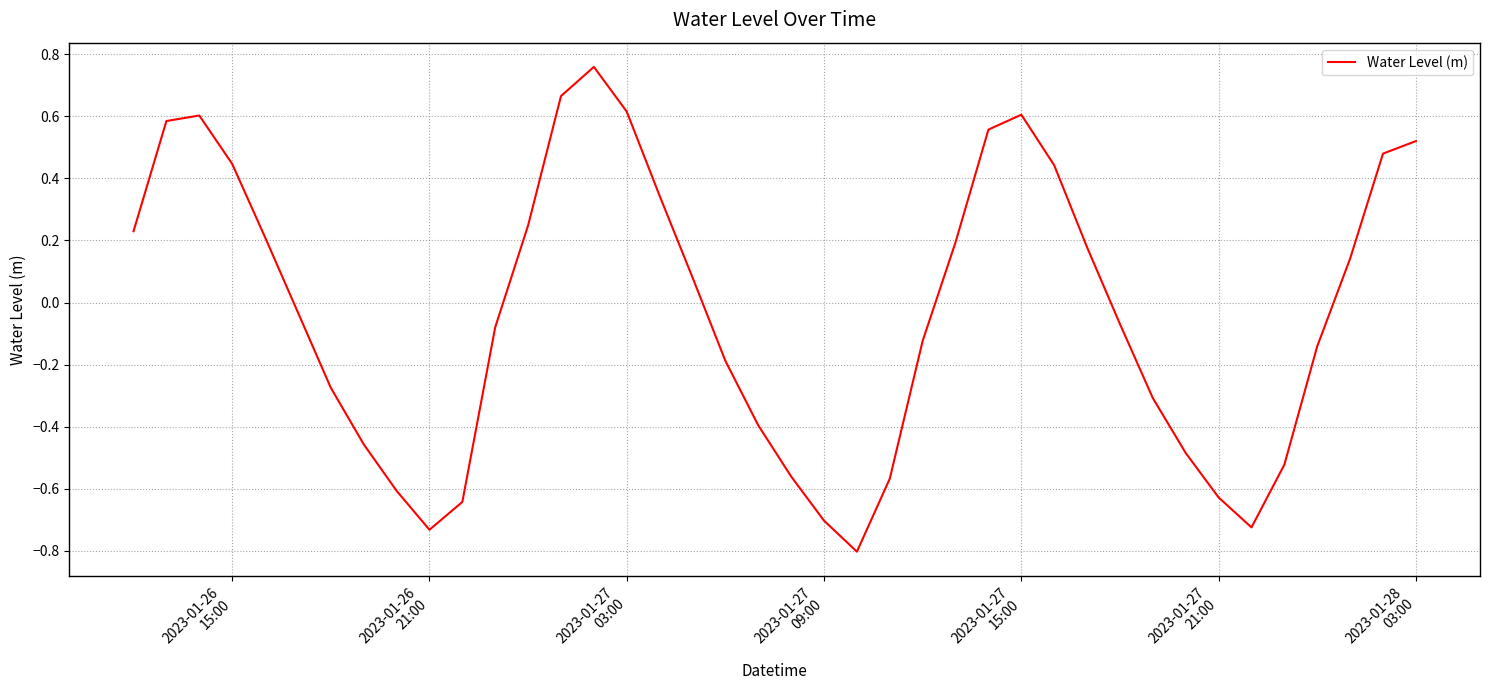

What is the difference between the maximum and minimum values?

1.6